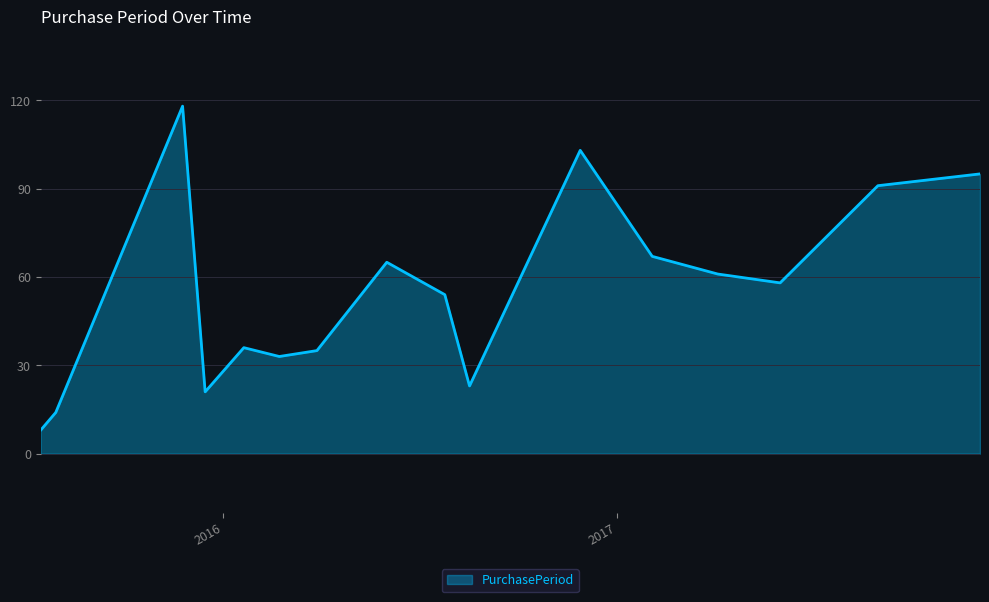

What is the minimum value shown in the chart?

8